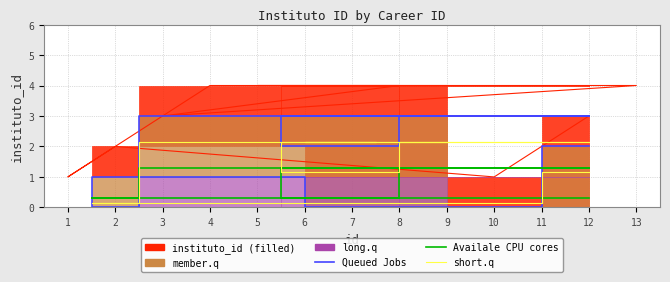

How many values in the short.q series exceed 2?

8